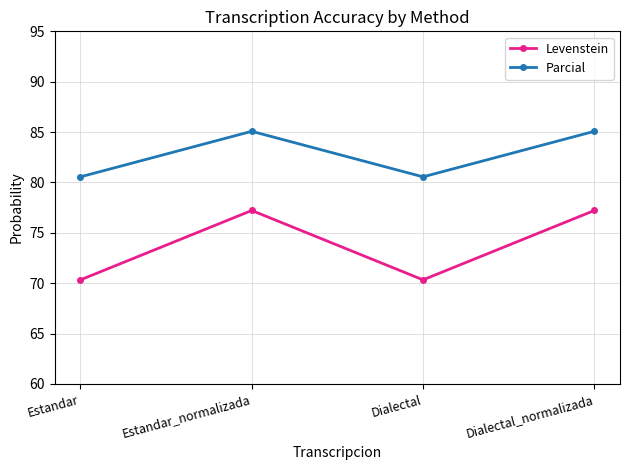

What is the value of the Levenstein point at the 4th from the left?

77.2